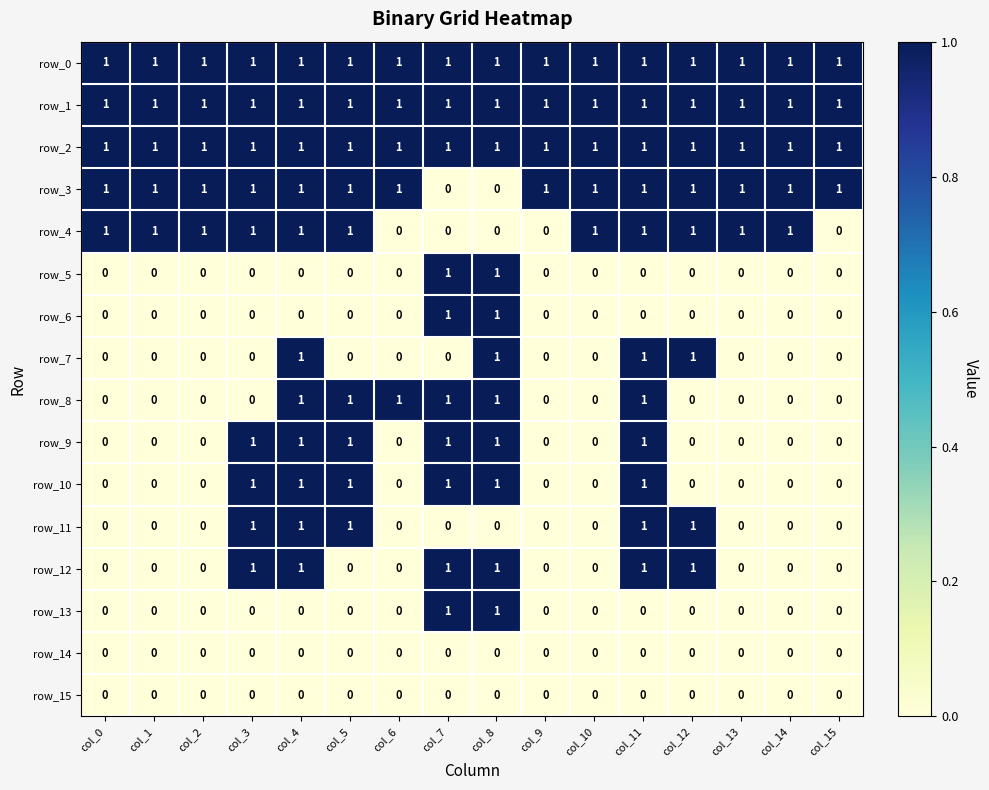

The row_2 series shows 1 at col_0. True or false?

True